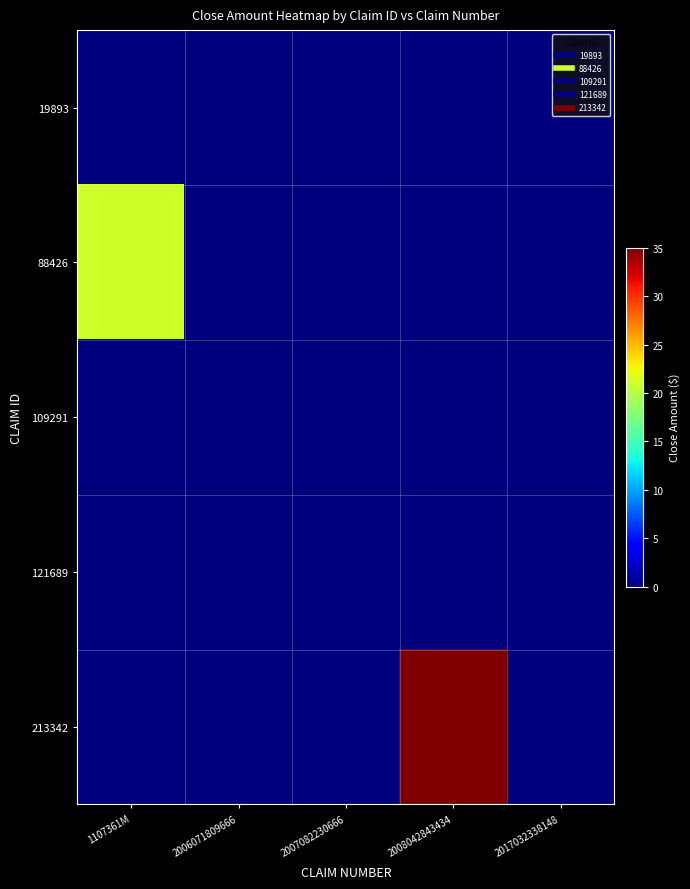

Reading left to right, what are all the values shown in this chart?

19893: 1107361M=0.0	2006071809666=0.0	2007082230666=0.0	2008042843434=0.0	2017032338148=0.0
88426: 1107361M=21.0	2006071809666=0.0	2007082230666=0.0	2008042843434=0.0	2017032338148=0.0
109291: 1107361M=0.0	2006071809666=0.0	2007082230666=0.0	2008042843434=0.0	2017032338148=0.0
121689: 1107361M=0.0	2006071809666=0.0	2007082230666=0.0	2008042843434=0.0	2017032338148=0.0
213342: 1107361M=0.0	2006071809666=0.0	2007082230666=0.0	2008042843434=35.0	2017032338148=0.0